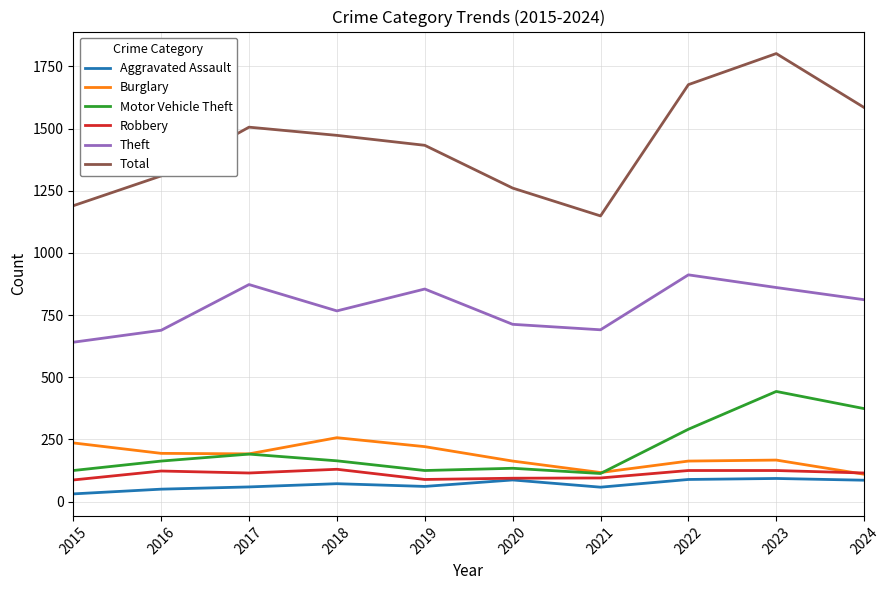

The value of Total at 2015 is 1190. True or false?

True